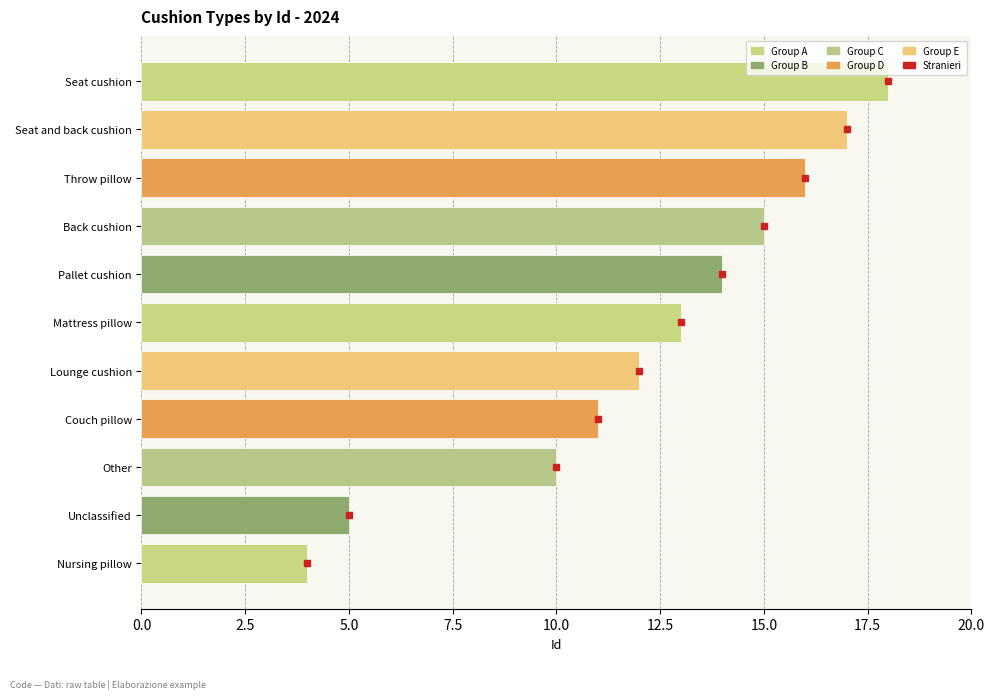

How many bars are there in total?

11